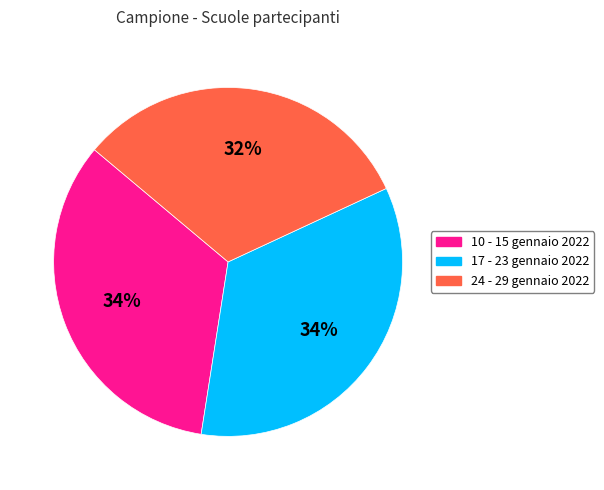

To the nearest percent, what is the difference between the largest and smallest slice percentages?

2%